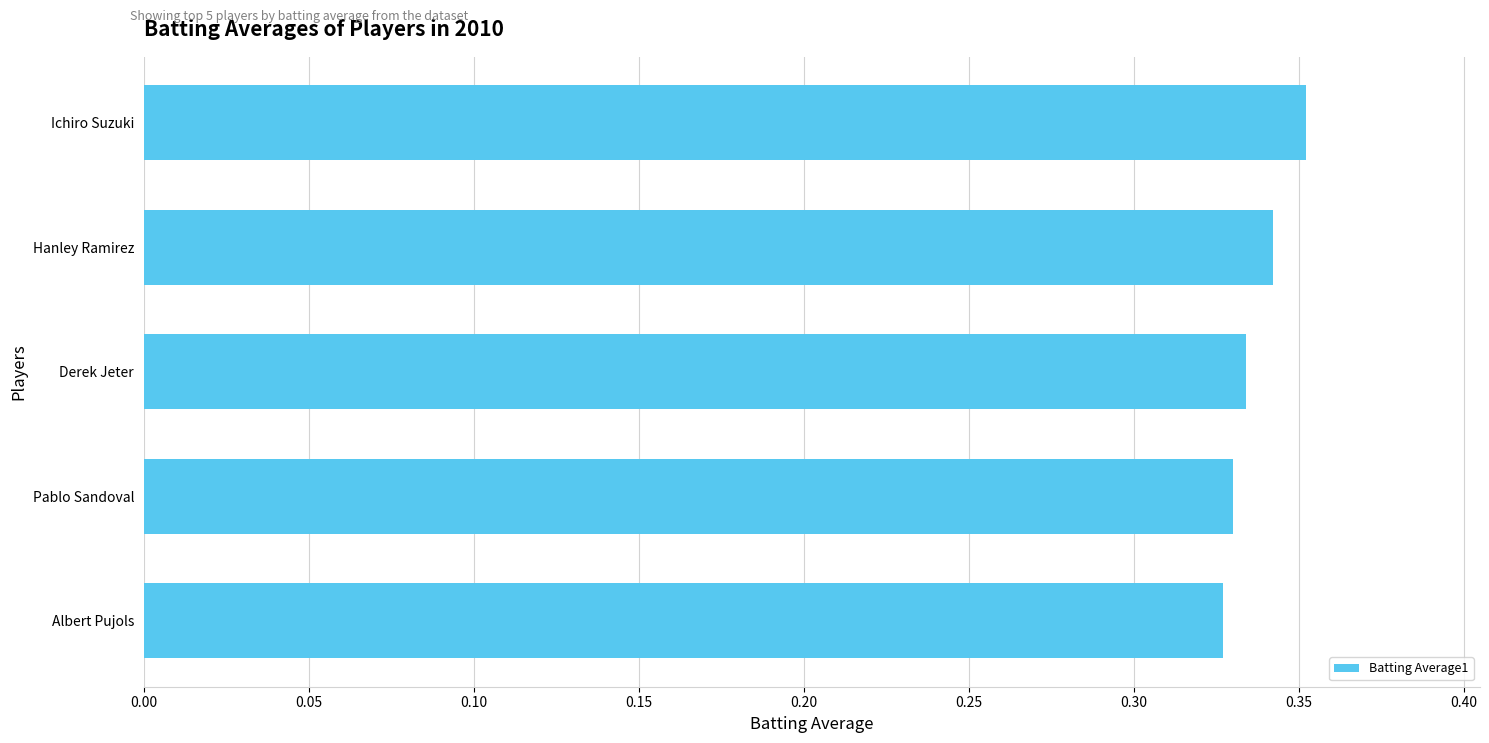

Does the chart contain stacked bars?

No